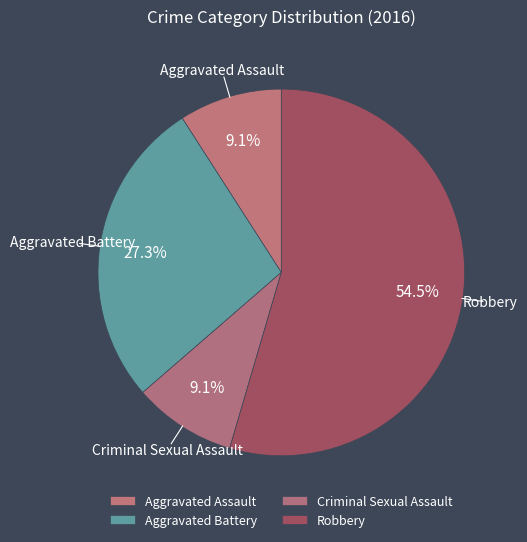

True or false: Robbery accounts for 69% of the total.

False